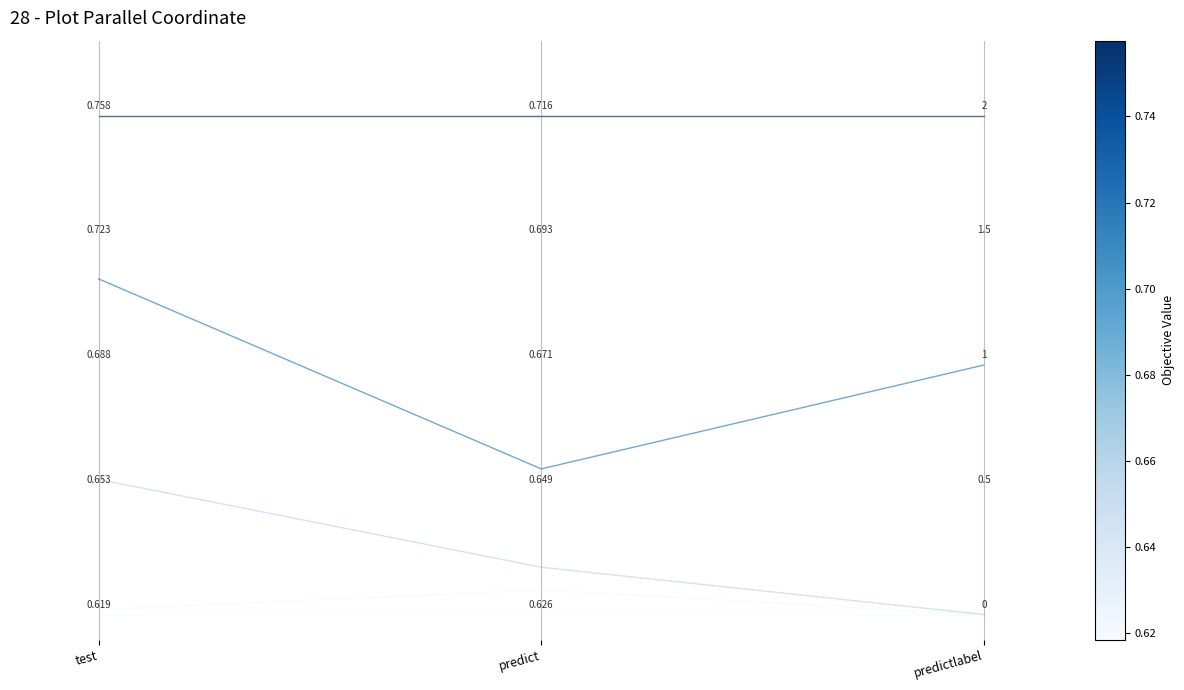

What position from the right is predictlabel?

1